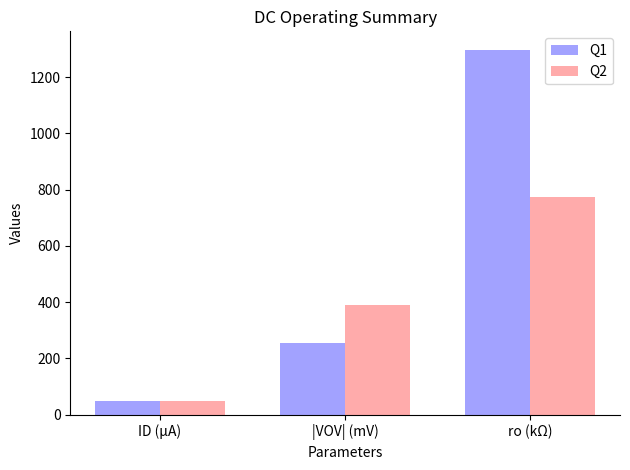

Which series has the largest range (max minus min)?

Q1